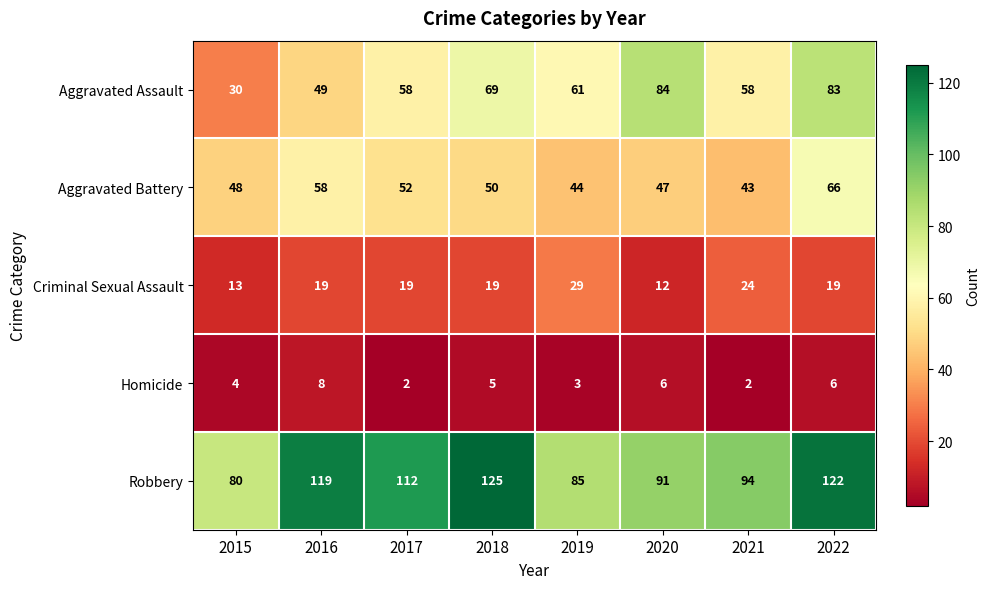

Is it true that Criminal Sexual Assault equals 24 at 2021?

True